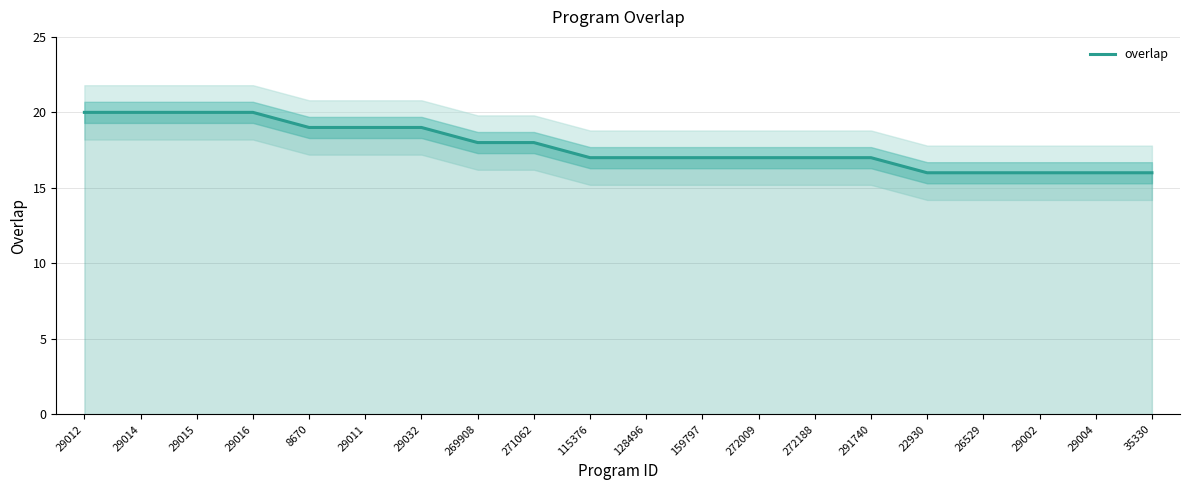

The value at 115376 is 30. True or false?

False